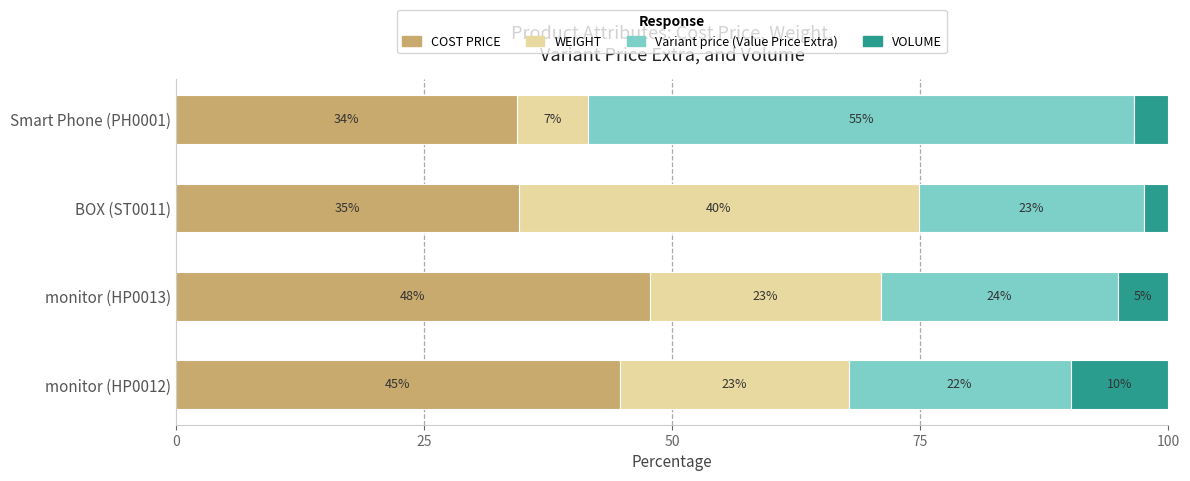

Rank the series by their maximum value, from highest to lowest.

Variant price (Value Price Extra), COST PRICE, WEIGHT, VOLUME